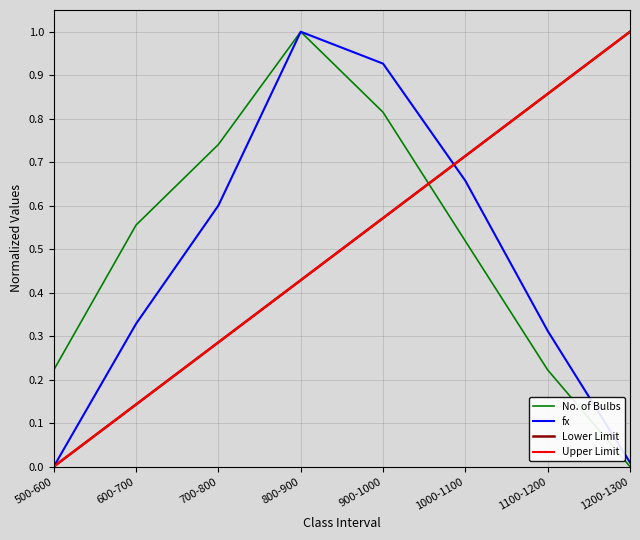

Reading left to right, extract all data points from this chart.

No. of Bulbs: 0.2	0.6	0.7	1.0	0.8	0.5	0.2	0.0
fx: 0.0	0.3	0.6	1.0	0.9	0.7	0.3	0.0
Lower Limit: 0.0	0.1	0.3	0.4	0.6	0.7	0.9	1.0
Upper Limit: 0.0	0.1	0.3	0.4	0.6	0.7	0.9	1.0